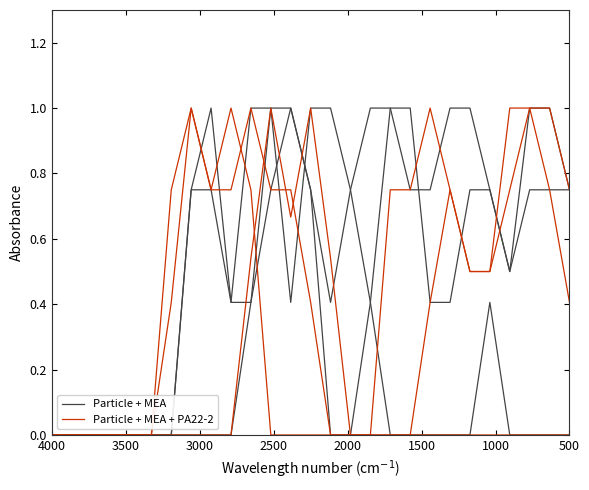

True or false: Particle + MEA has a value of 0.6 at 10.

False